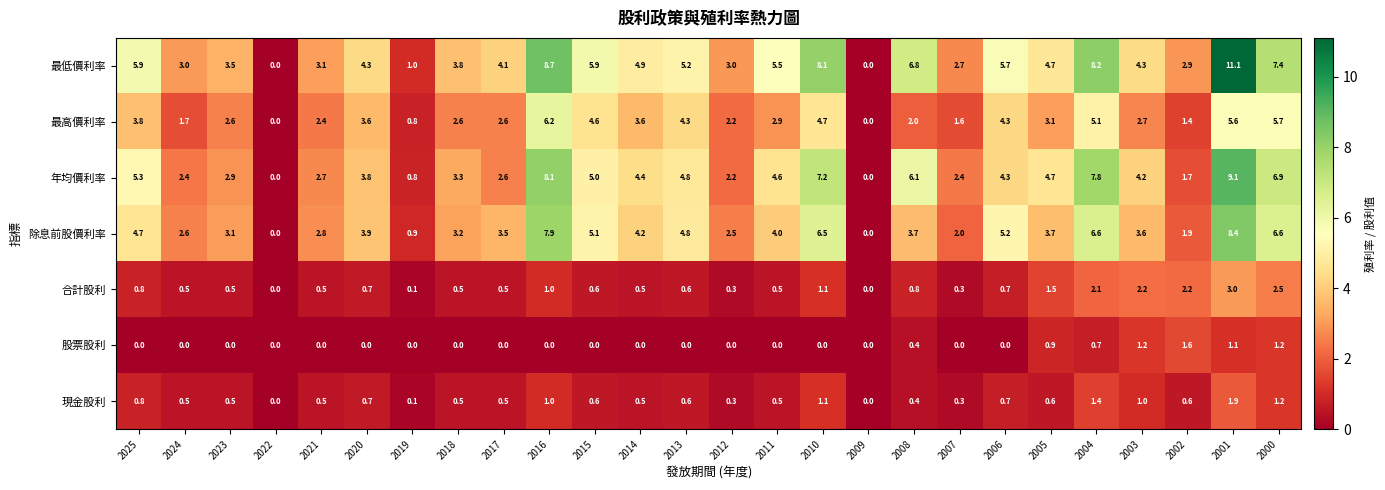

Rank the series by their maximum value, from highest to lowest.

最低價利率, 年均價利率, 除息前股價利率, 最高價利率, 合計股利, 現金股利, 股票股利